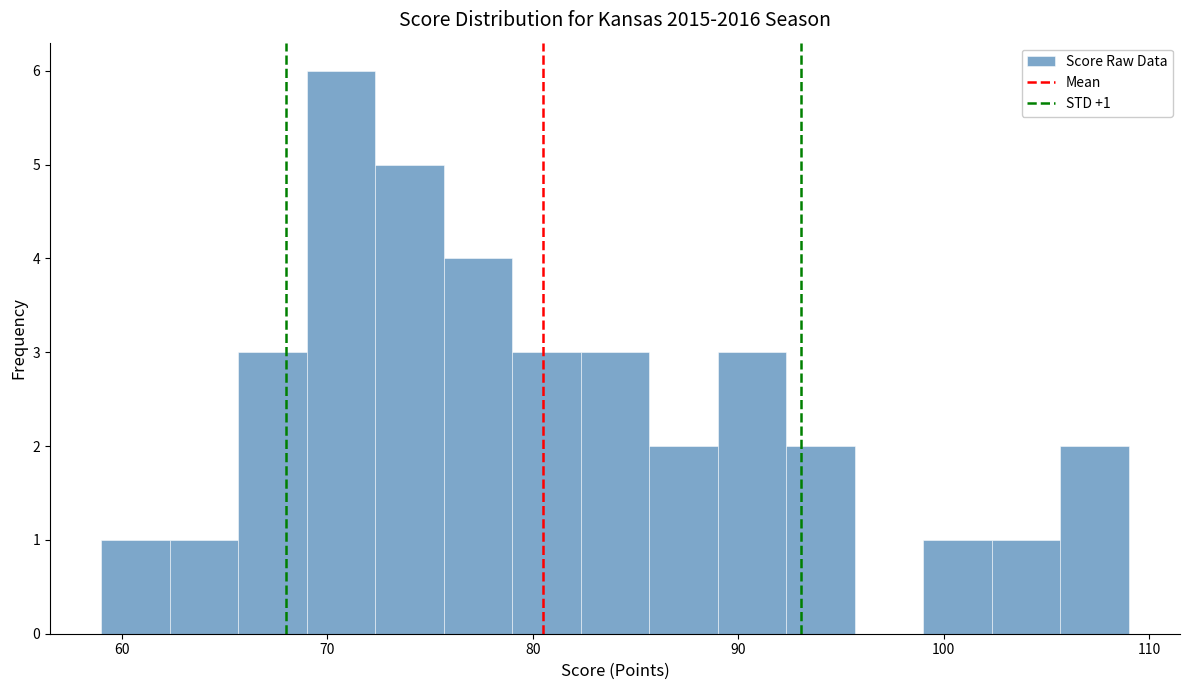

Around what value on the x-axis is the tallest bar? Give the approximate position of its centre, as read against the axis.

71